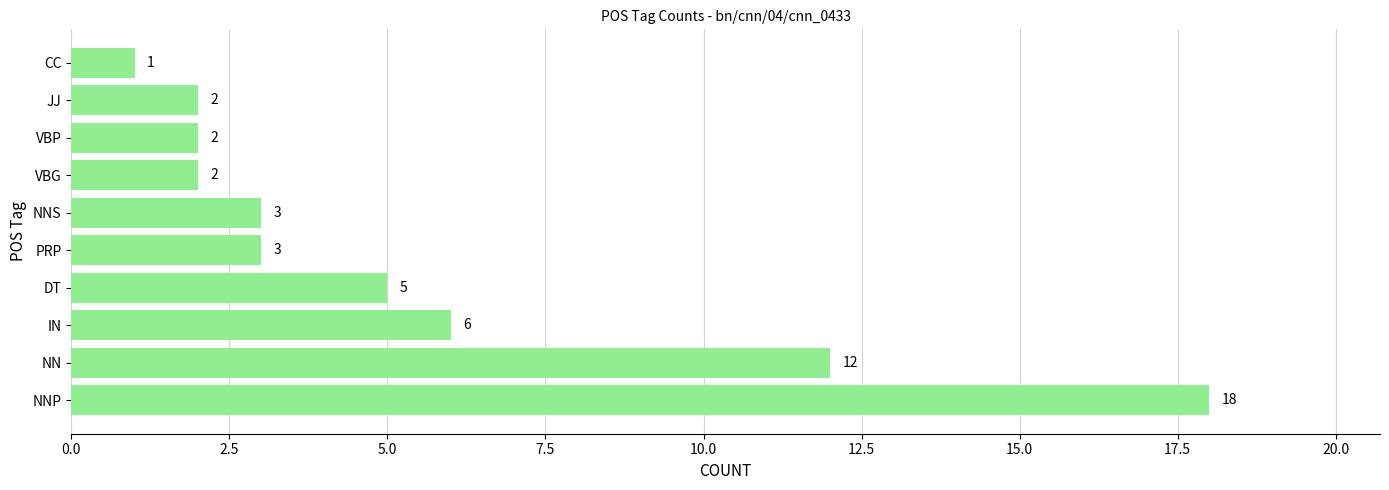

Reading bottom to top, extract all data points from this chart.

NNP=18	NN=12	IN=6	DT=5	PRP=3	NNS=3	VBG=2	VBP=2	JJ=2	CC=1